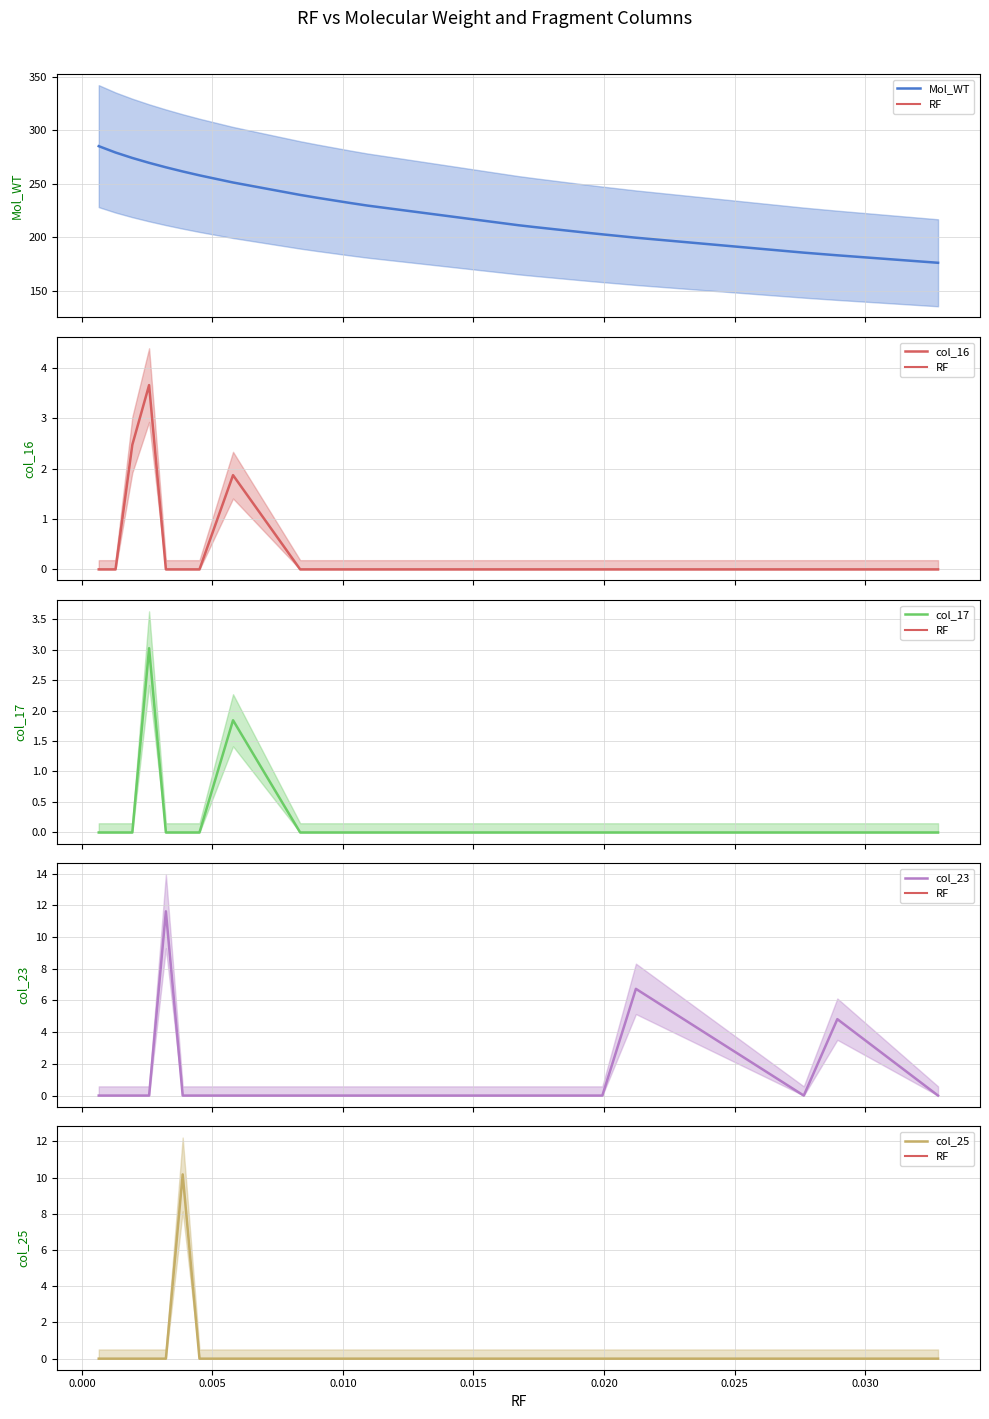

True or false: col_16 and col_25 intersect in this chart.

False